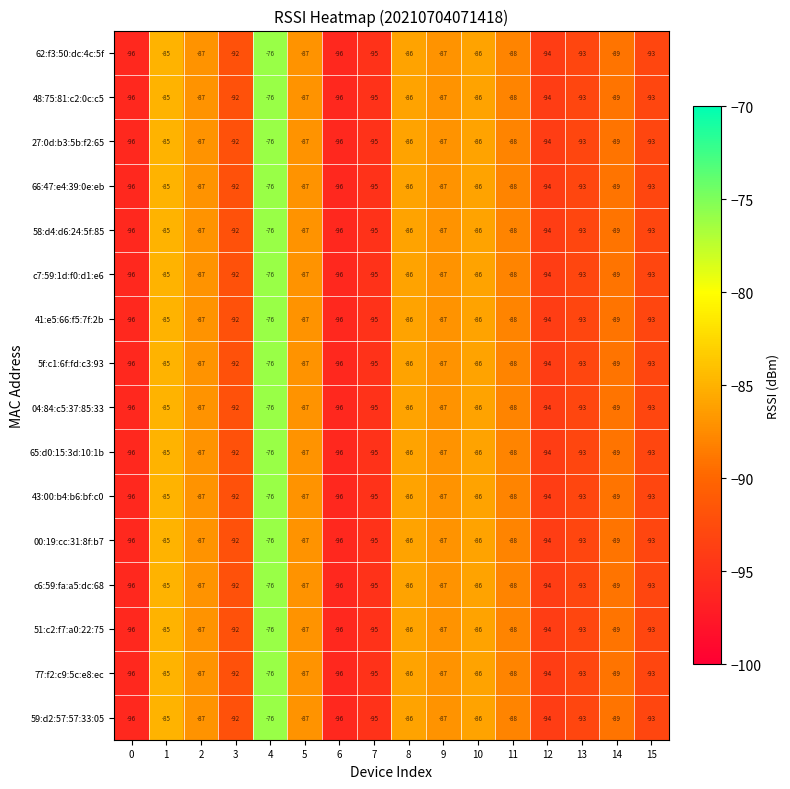

At which category does the chart reach its peak across all series?

4